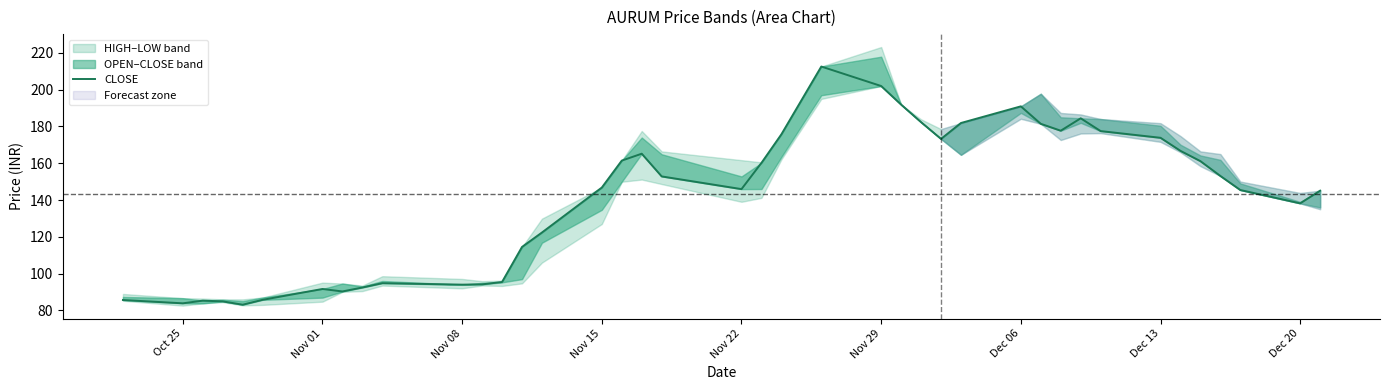

What is the greatest value displayed?

212.6